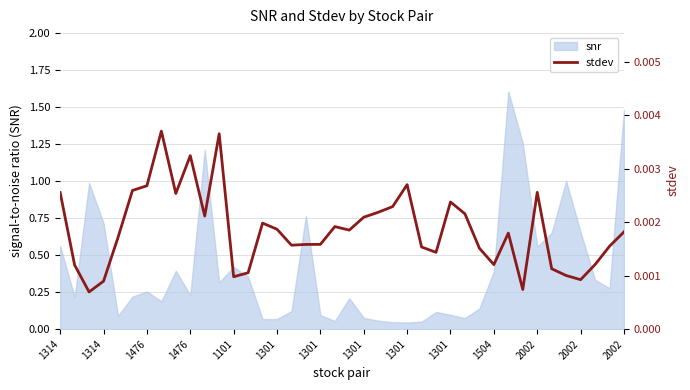

The value at 1314 is 0.0. True or false?

False